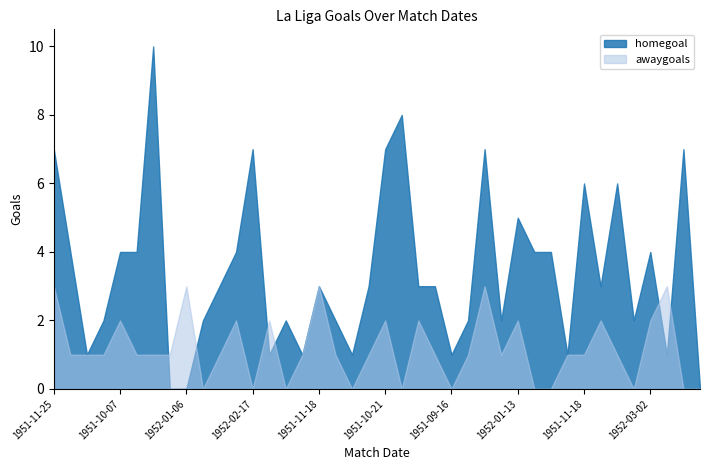

Which series has the largest total across all categories?

homegoal